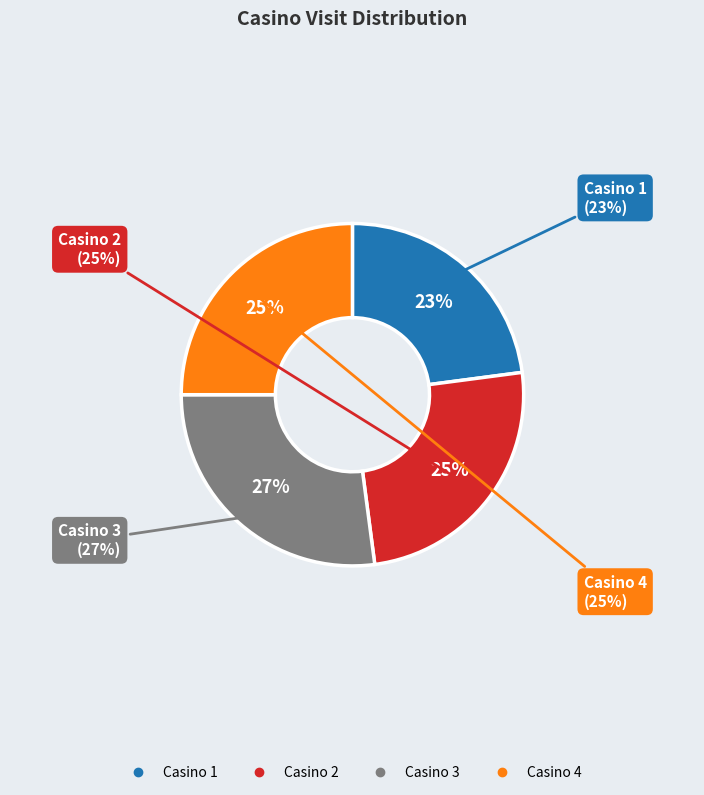

To the nearest percent, what is the difference between the largest and smallest slice percentages?

4%